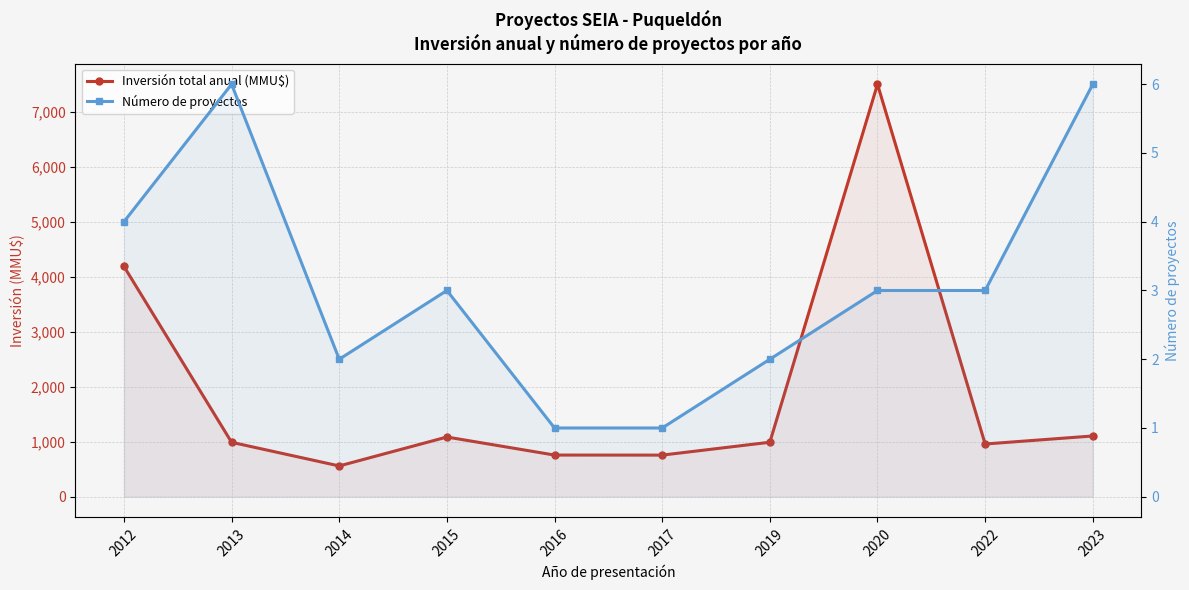

Which has a higher value, 2022 or 2015?

2015